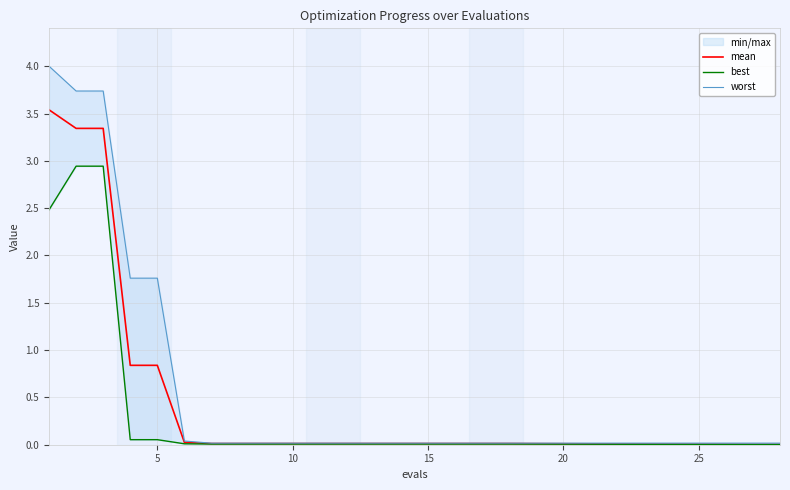

True or false: mean has more than 1 points higher than both neighbors.

False